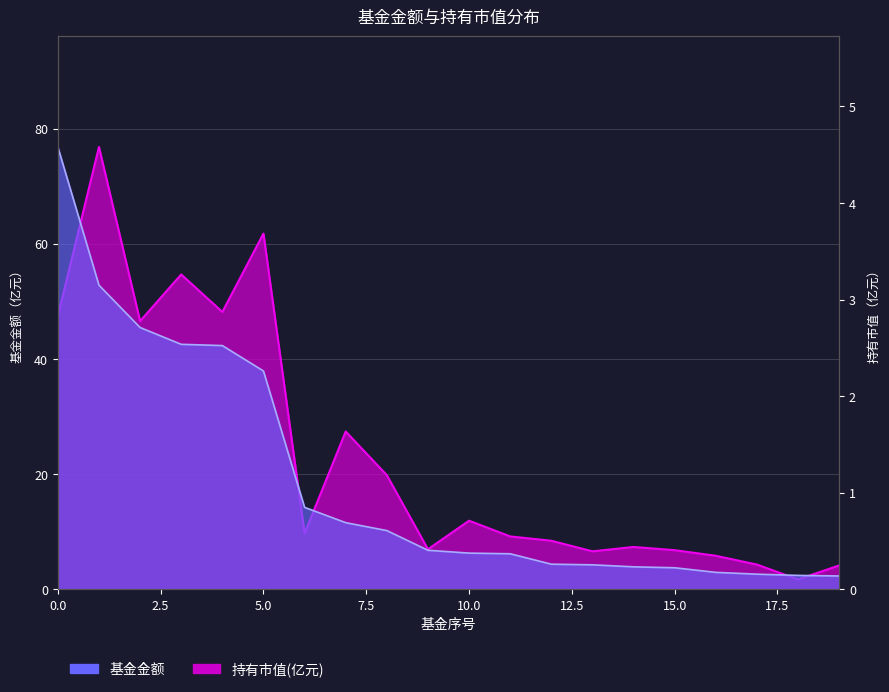

What is the maximum value for 基金金额?

76.8